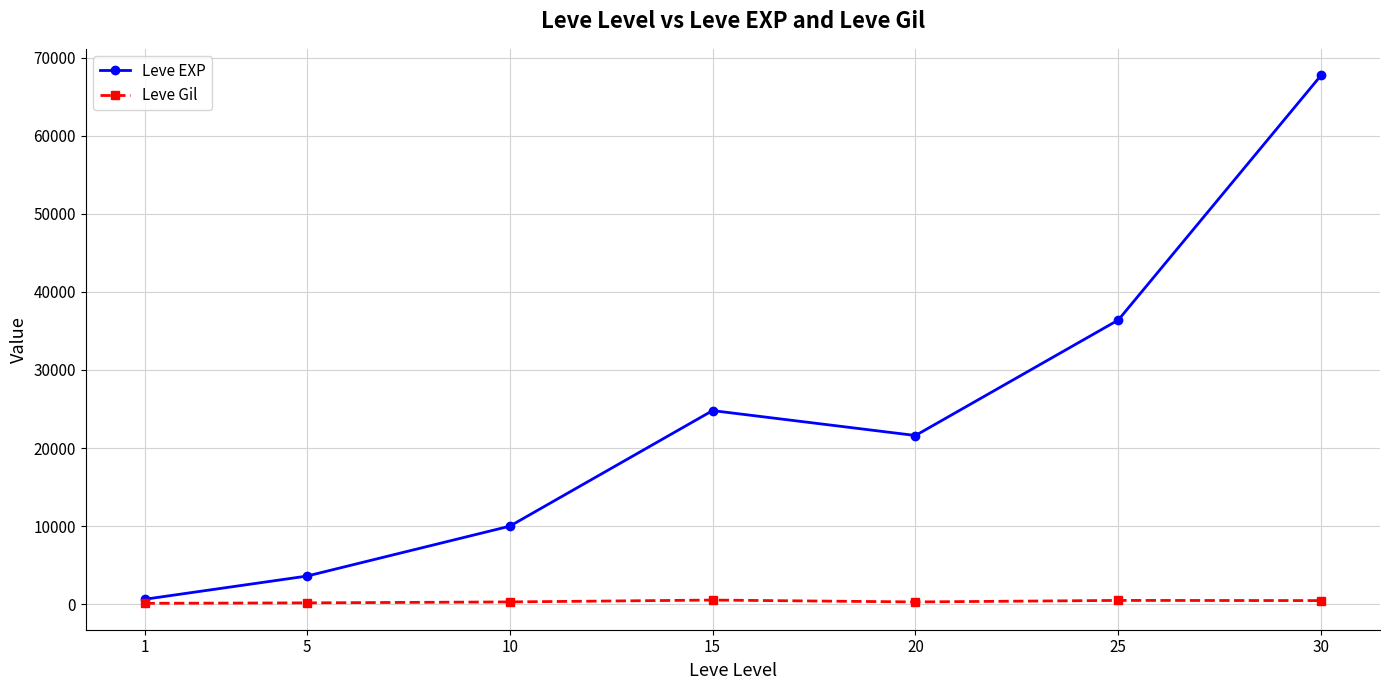

Rank the series by their maximum value, from lowest to highest.

Leve Gil, Leve EXP